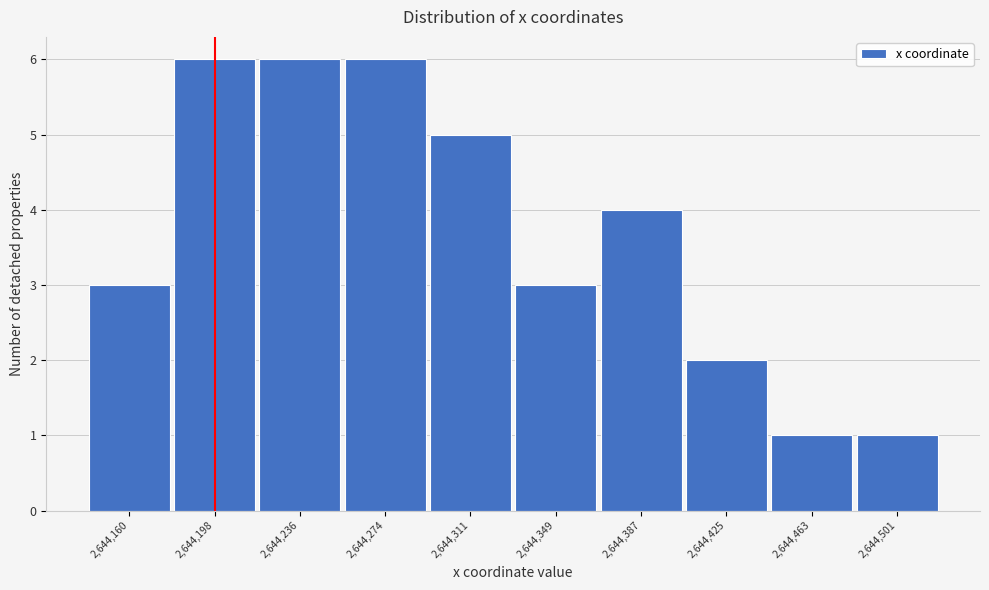

Reading left to right, list all the values displayed in this chart.

2,644,160=3	2,644,198=6	2,644,236=6	2,644,274=6	2,644,311=5	2,644,349=3	2,644,387=4	2,644,425=2	2,644,463=1	2,644,501=1